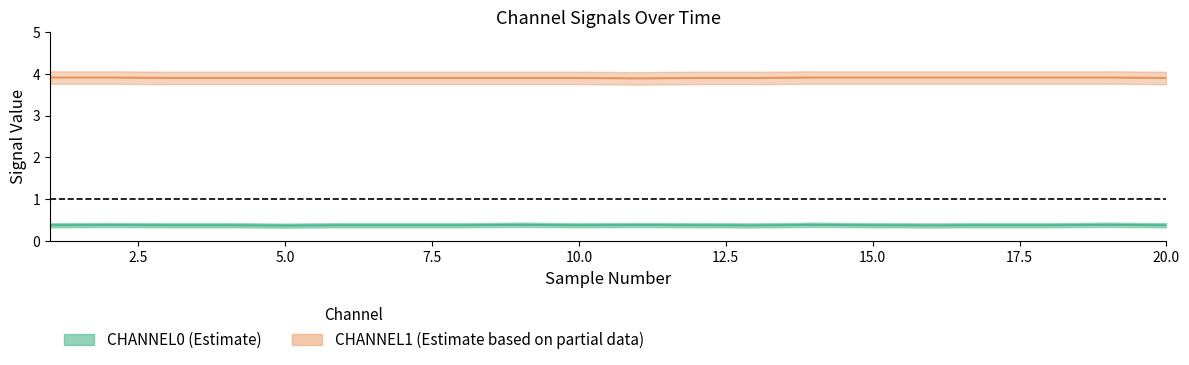

Is it true that CHANNEL1 equals 1.6 at 1?

False